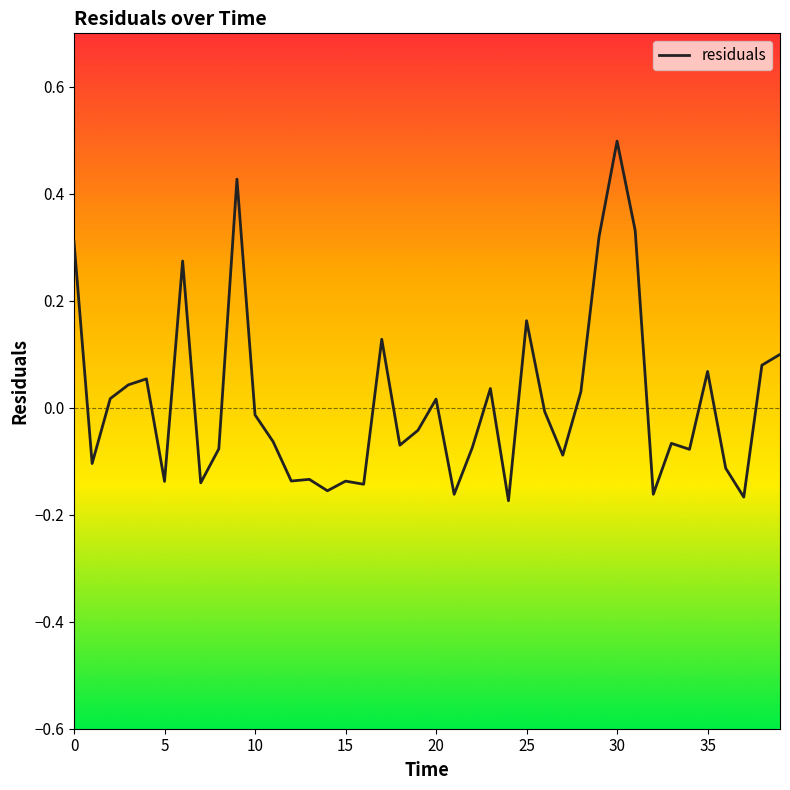

What is the greatest value displayed?

0.5